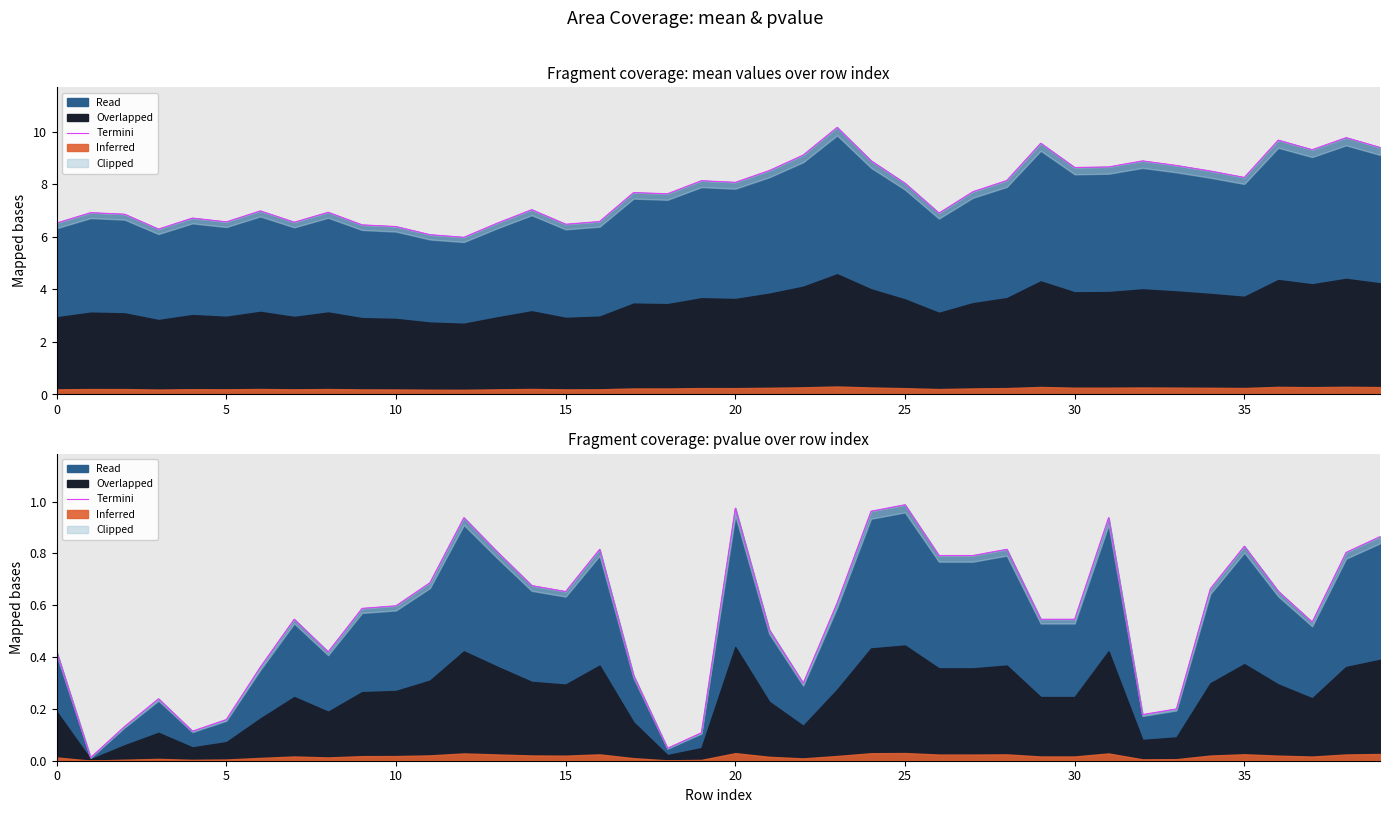

How many points are higher than both their immediate neighbors (excluding endpoints)?

9